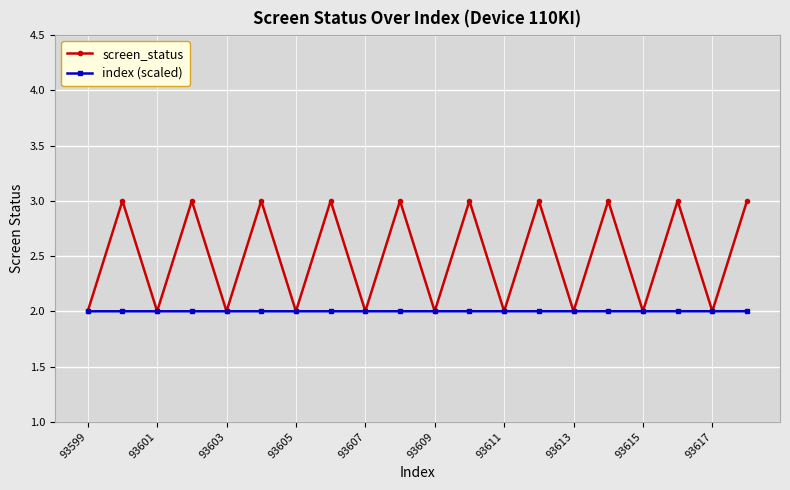

In screen_status, how many points are lower than both neighbors (excluding endpoints)?

9